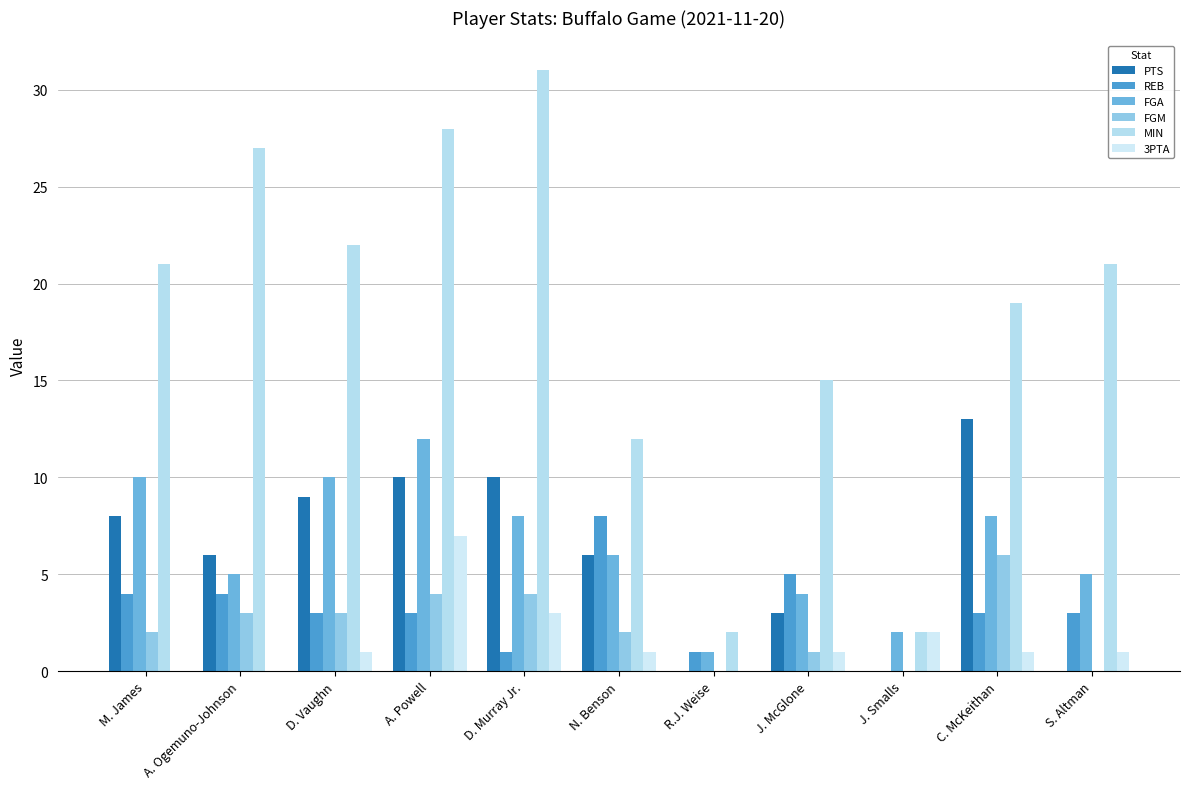

Reading left to right, list all the values displayed in this chart.

PTS: M. James=8	A. Ogemuno-Johnson=6	D. Vaughn=9	A. Powell=10	D. Murray Jr.=10	N. Benson=6	R.J. Weise=0	J. McGlone=3	J. Smalls=0	C. McKeithan=13	S. Altman=0
REB: M. James=4	A. Ogemuno-Johnson=4	D. Vaughn=3	A. Powell=3	D. Murray Jr.=1	N. Benson=8	R.J. Weise=1	J. McGlone=5	J. Smalls=0	C. McKeithan=3	S. Altman=3
FGA: M. James=10	A. Ogemuno-Johnson=5	D. Vaughn=10	A. Powell=12	D. Murray Jr.=8	N. Benson=6	R.J. Weise=1	J. McGlone=4	J. Smalls=2	C. McKeithan=8	S. Altman=5
FGM: M. James=2	A. Ogemuno-Johnson=3	D. Vaughn=3	A. Powell=4	D. Murray Jr.=4	N. Benson=2	R.J. Weise=0	J. McGlone=1	J. Smalls=0	C. McKeithan=6	S. Altman=0
MIN: M. James=21	A. Ogemuno-Johnson=27	D. Vaughn=22	A. Powell=28	D. Murray Jr.=31	N. Benson=12	R.J. Weise=2	J. McGlone=15	J. Smalls=2	C. McKeithan=19	S. Altman=21
3PTA: M. James=0	A. Ogemuno-Johnson=0	D. Vaughn=1	A. Powell=7	D. Murray Jr.=3	N. Benson=1	R.J. Weise=0	J. McGlone=1	J. Smalls=2	C. McKeithan=1	S. Altman=1